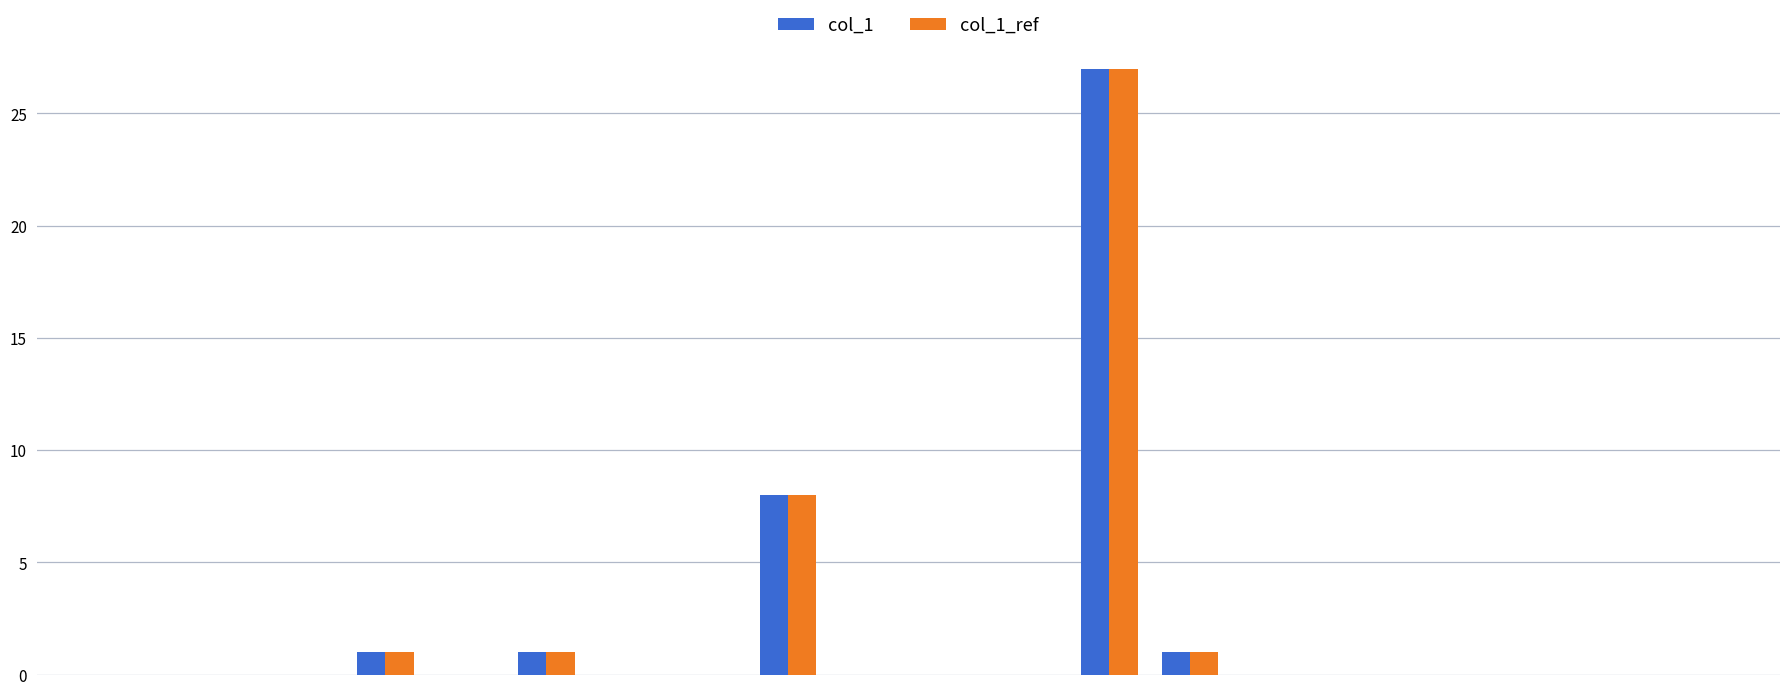

What is the difference between the maximum and minimum values in the col_1 series?

27